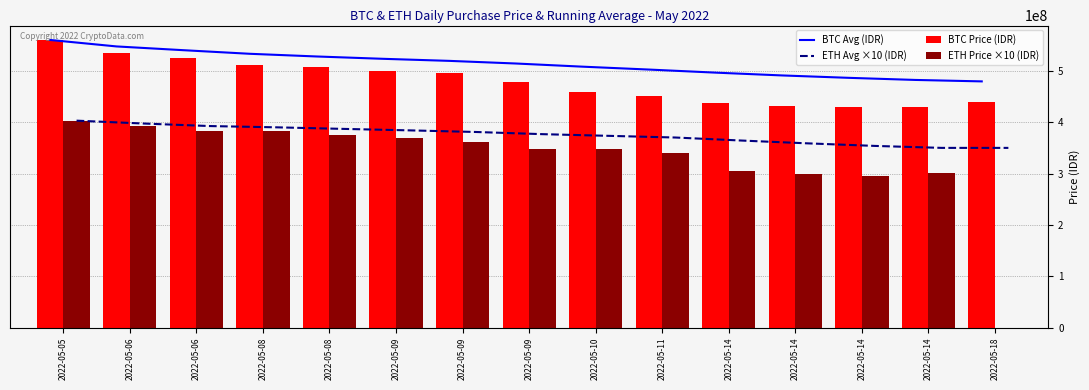

What is the total value across all series at 2022-05-14?

1601849000.0